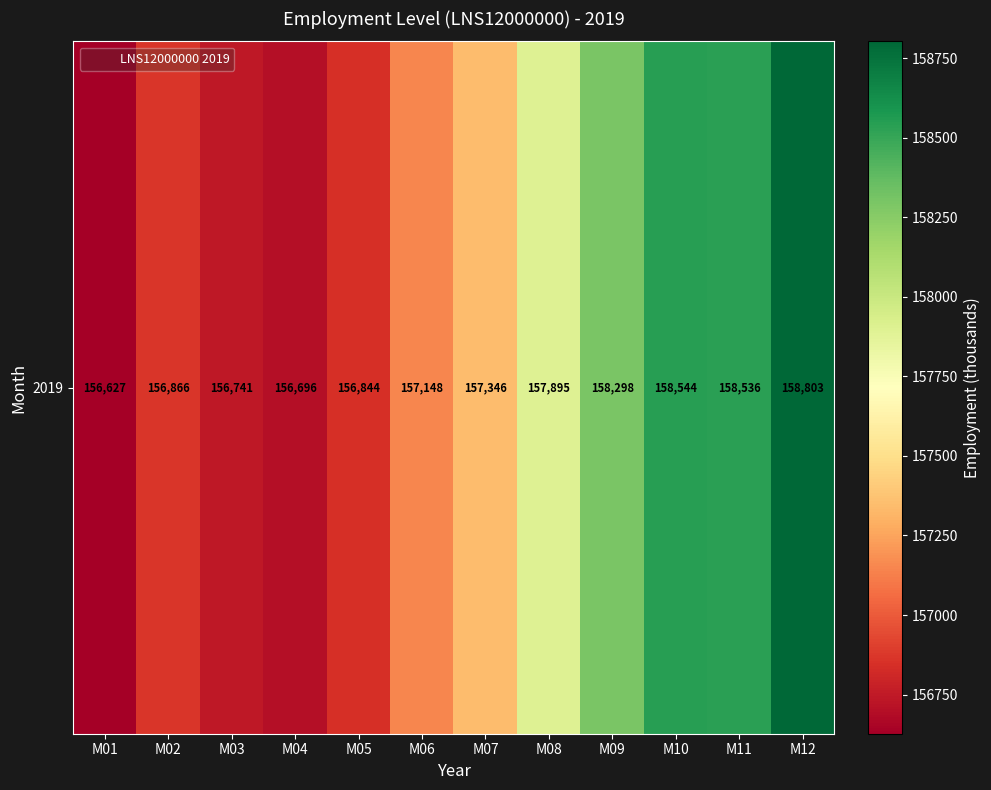

Is it true that the value at M08 is 207316?

False